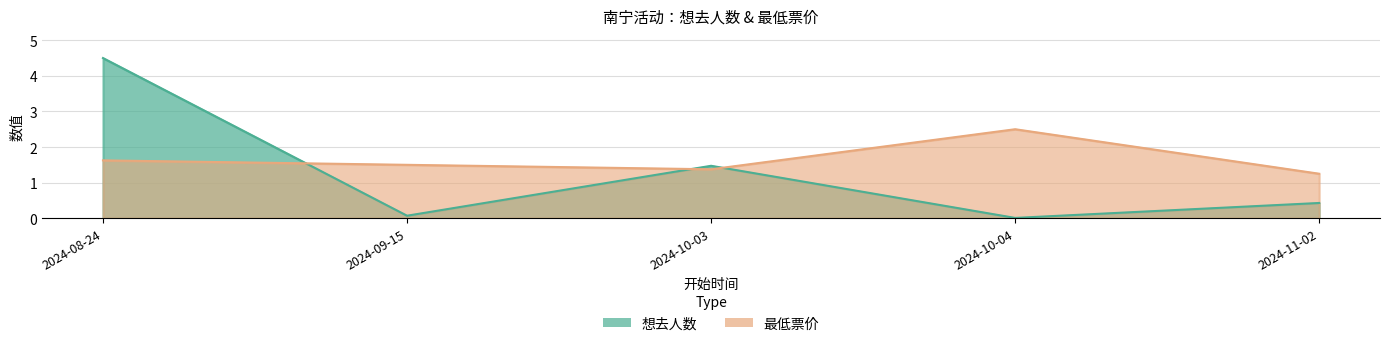

How many distinct data groups are displayed?

2